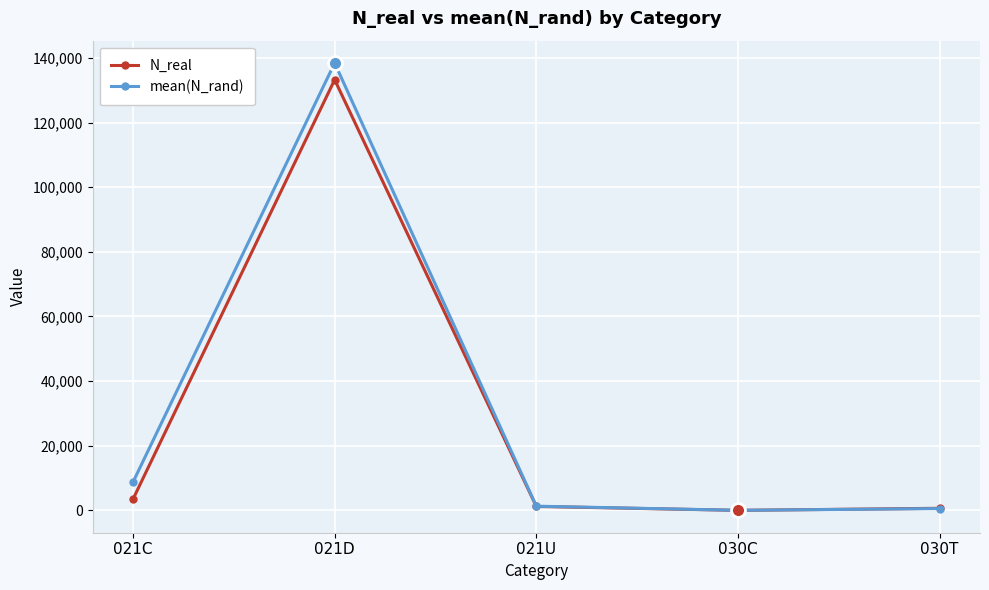

How many lines are shown in the chart?

2